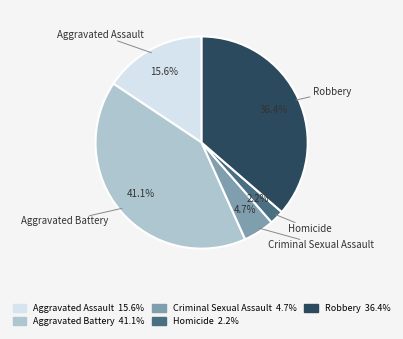

How many slices are in this pie chart?

5